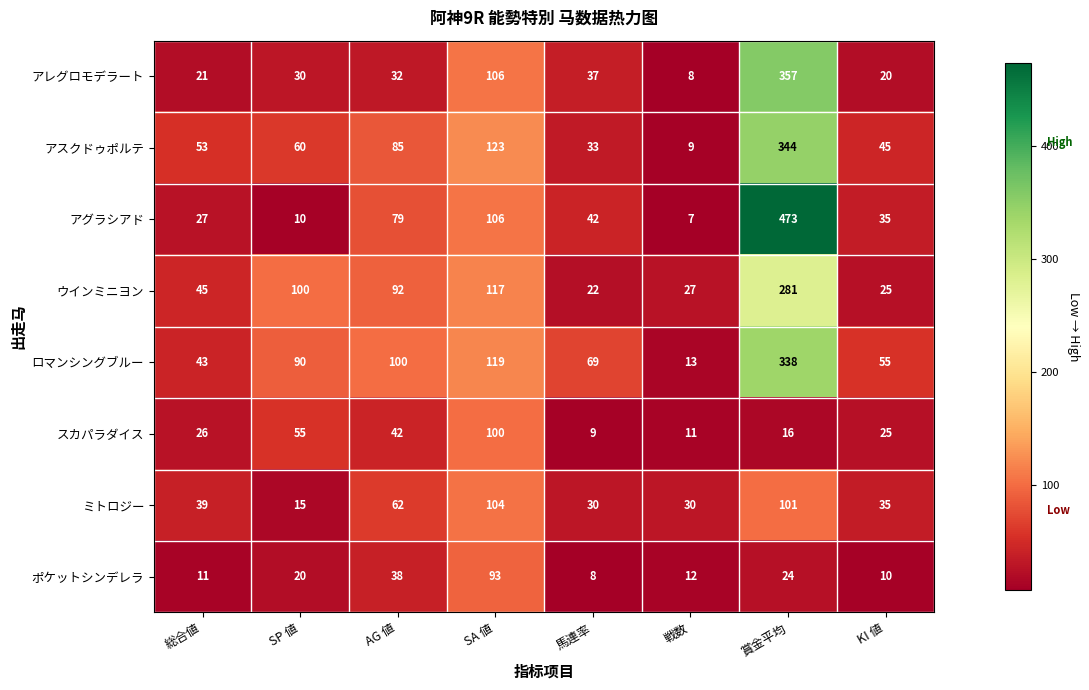

At how many categories does at least one series exceed 425?

1